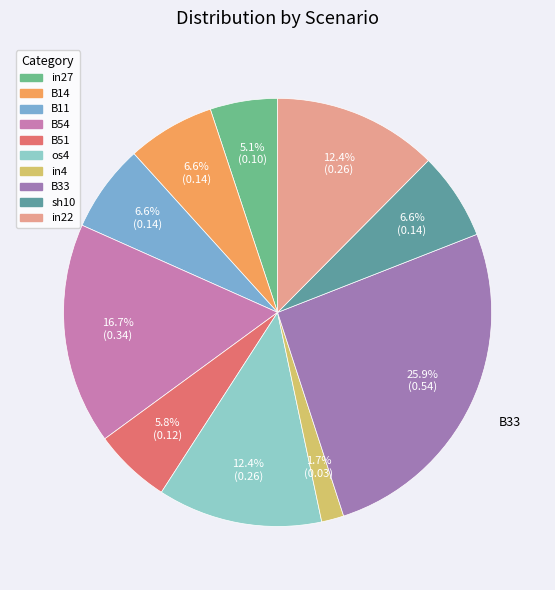

To the nearest percent, what percentage of the pie is B11?

7%